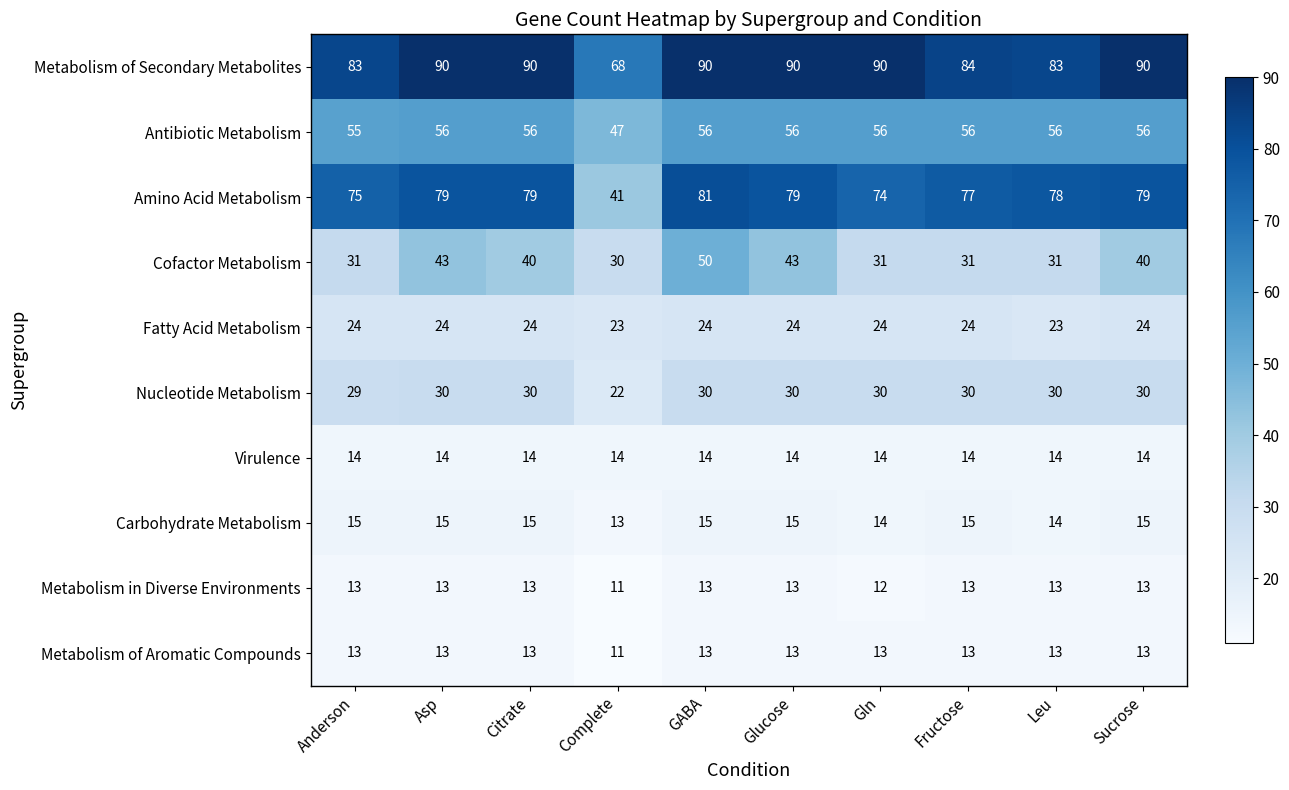

What is the sum of all Cofactor Metabolism values?

370